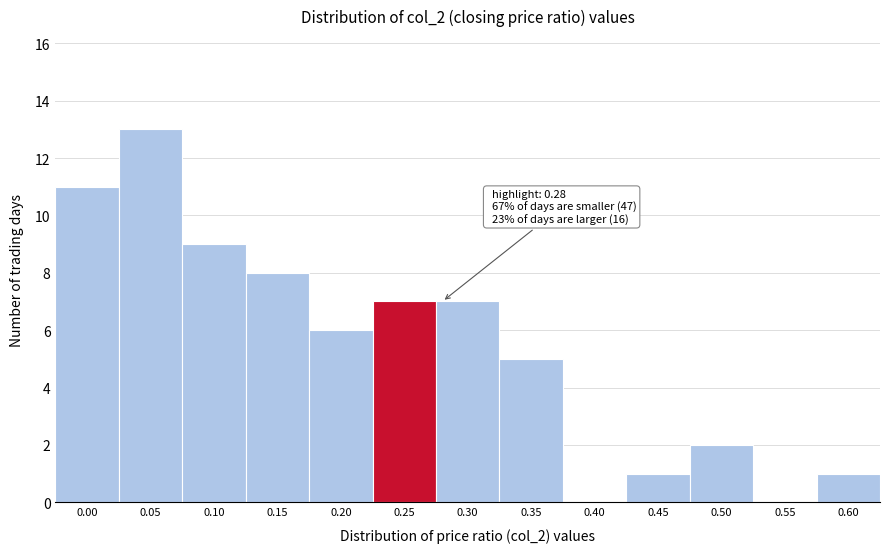

Reading right to left, list all the values displayed in this chart.

0.60=1	0.55=0	0.50=2	0.45=1	0.40=0	0.35=5	0.30=7	0.25=7	0.20=6	0.15=8	0.10=9	0.05=13	0.00=11